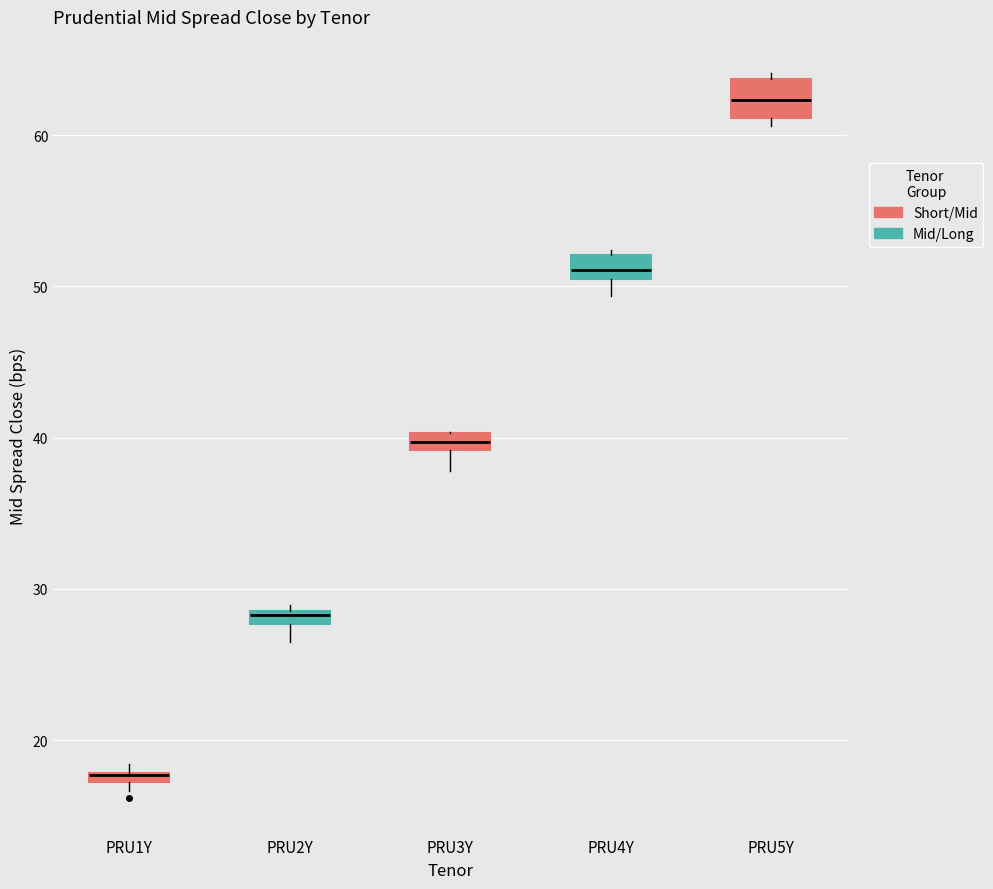

Where is the upper edge of the box for PRU4Y on the y-axis? The values are not printed on the chart, so give them approximately, as read against the axis.

52